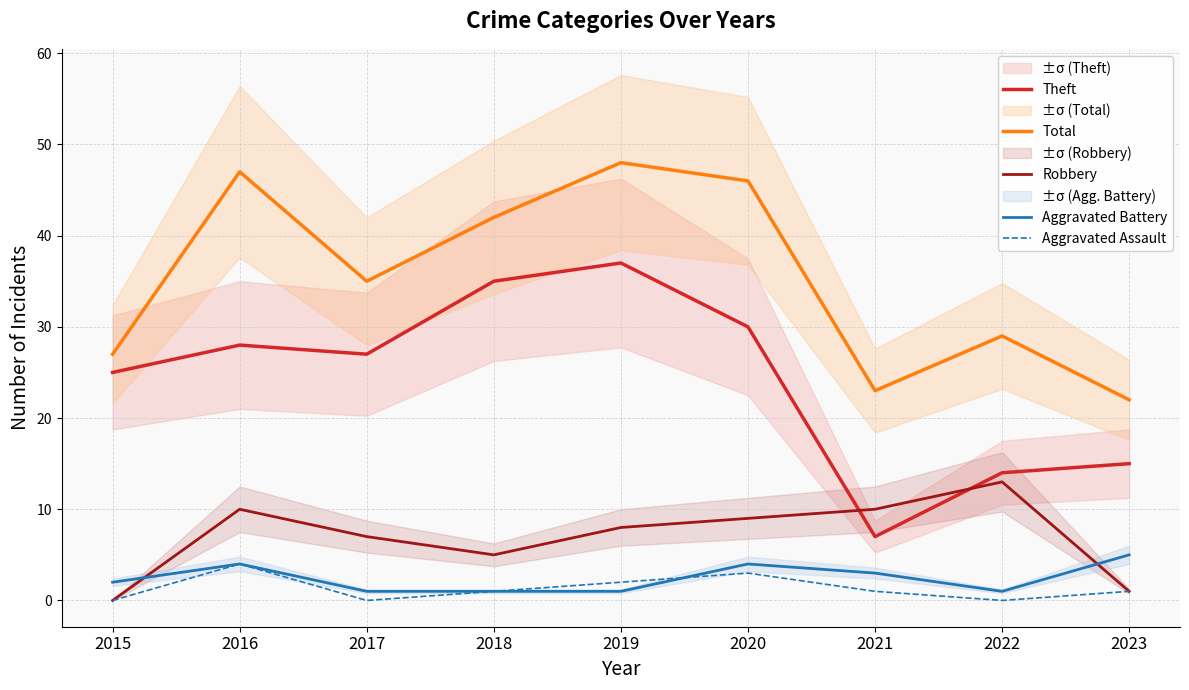

At how many categories does at least one series exceed 36?

4